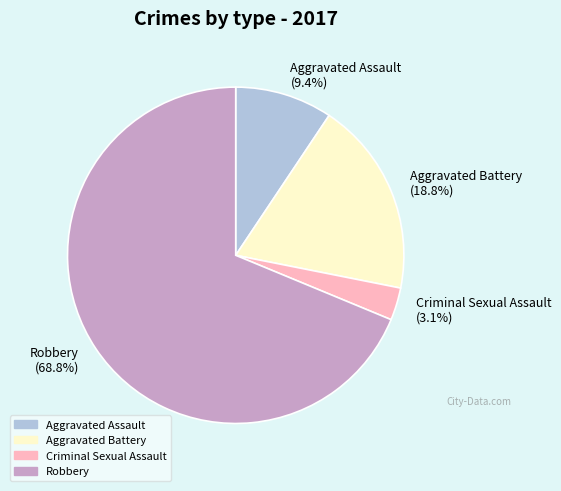

Does any single category account for the majority?

Yes